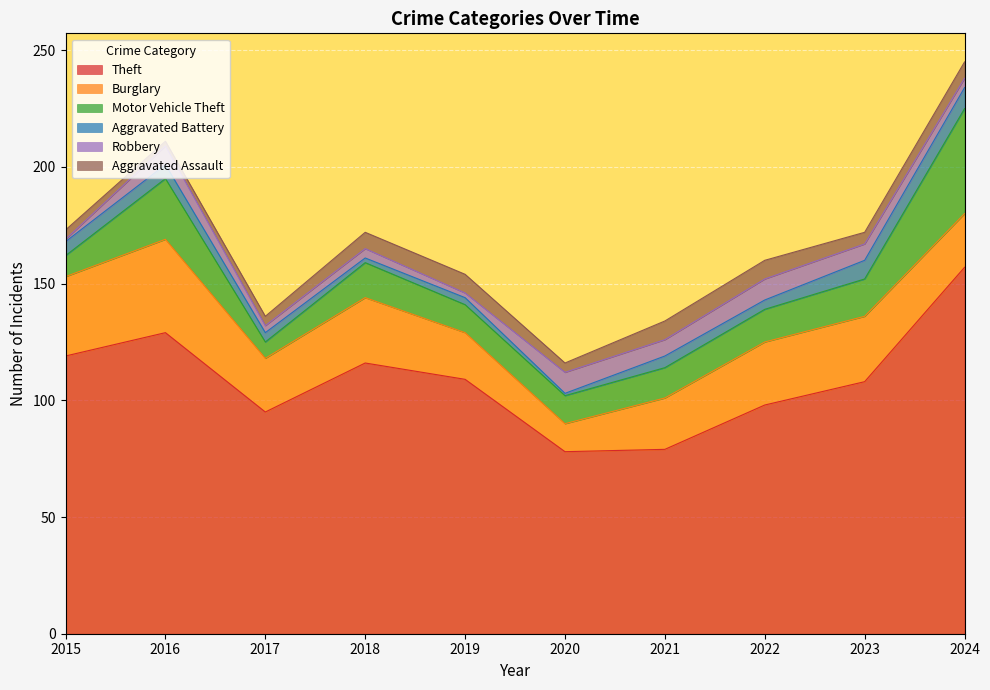

True or false: Burglary and Robbery cross at least once.

False